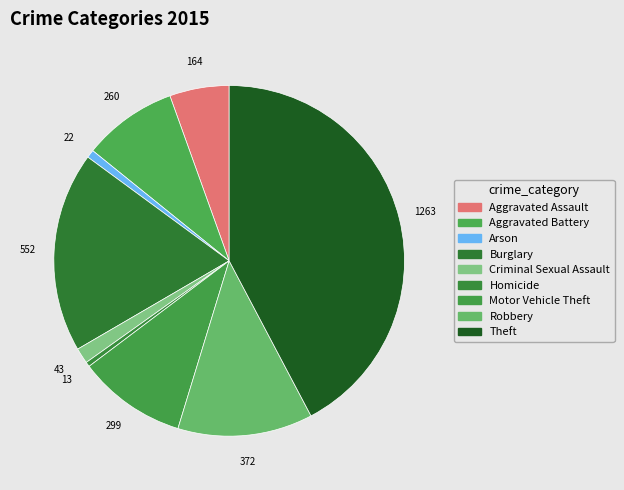

How many segments does this pie chart have?

9